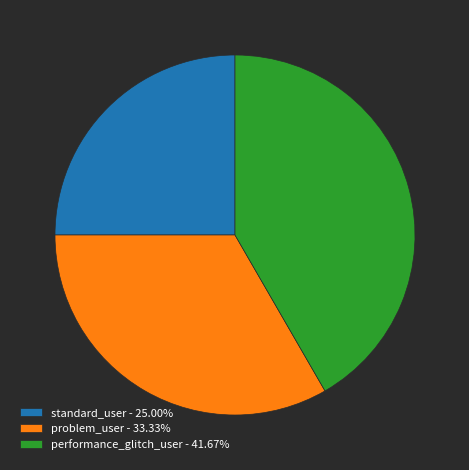

Which category has the biggest portion of the pie?

performance_glitch_user